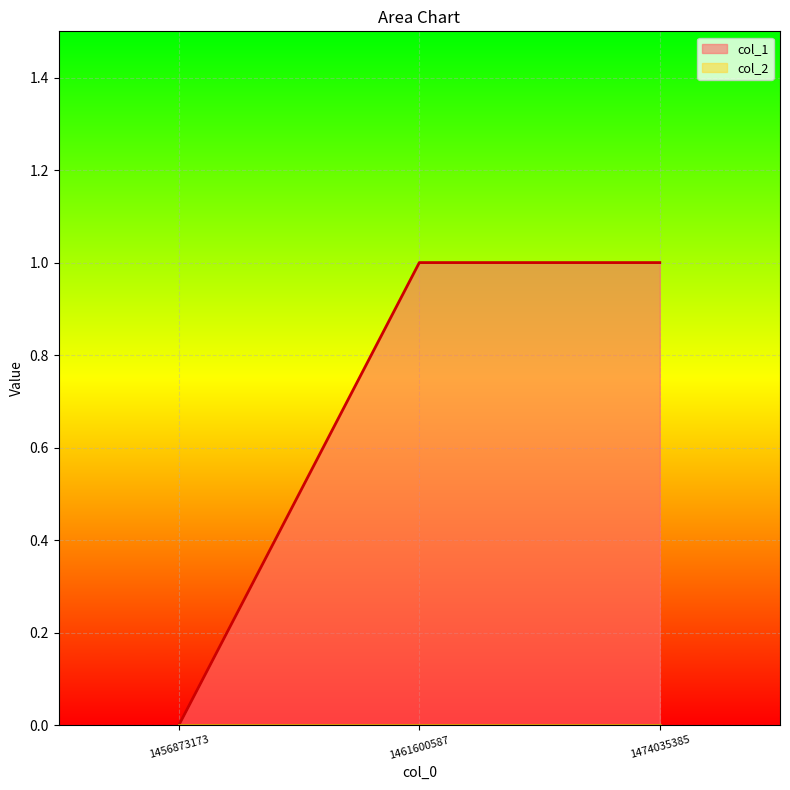

Count the values in the range 0 to 1.

3